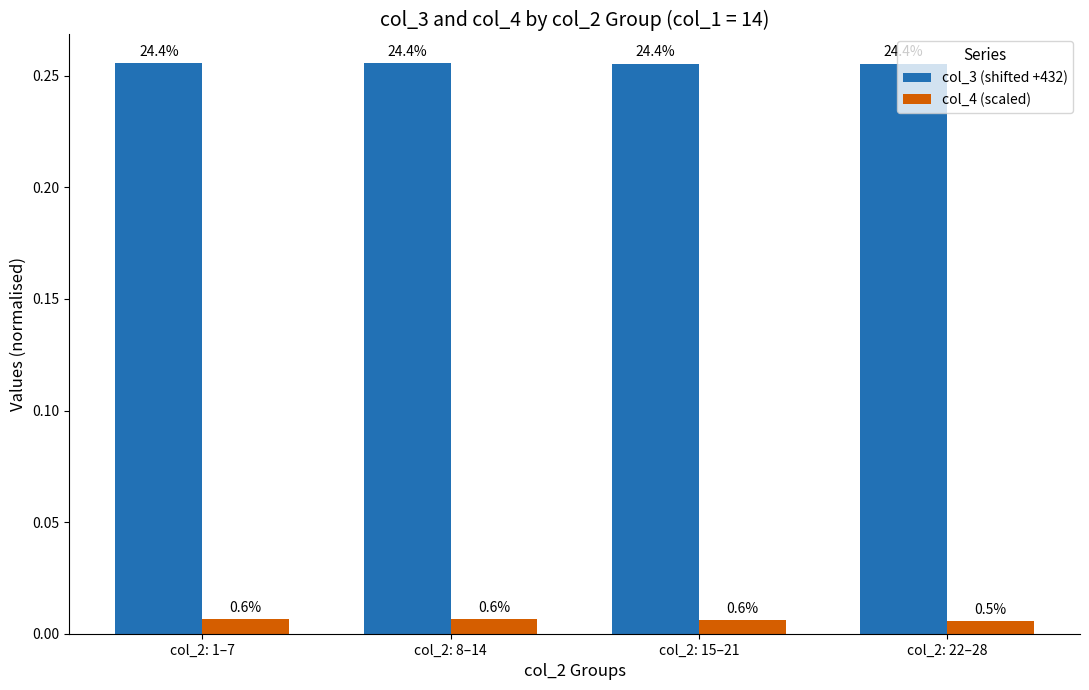

At which label is col_4 (scaled) closest to 0?

col_2: 22–28